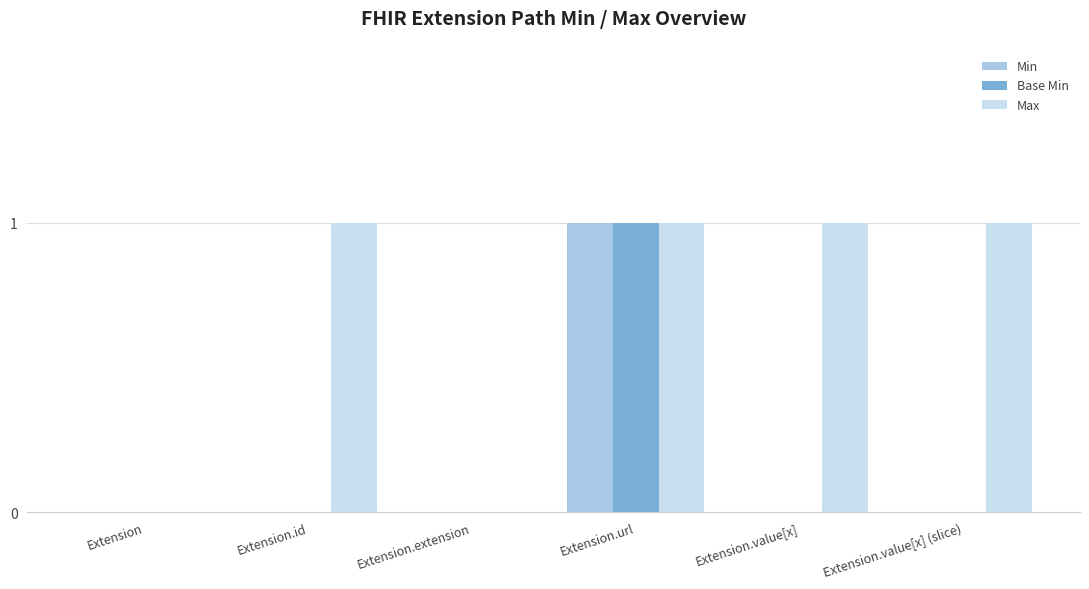

The Max series shows 1 at Extension.url. True or false?

True